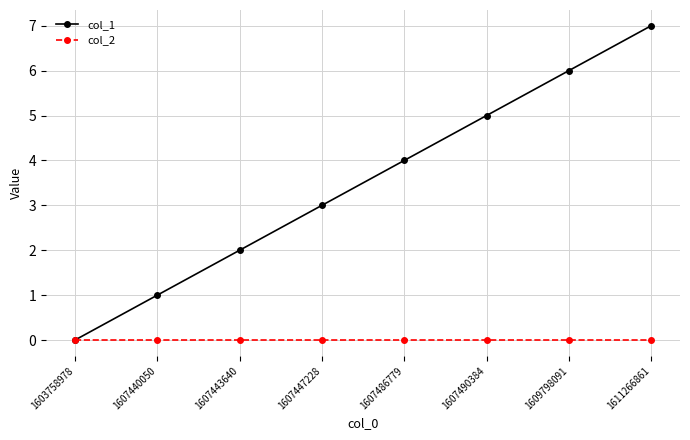

Reading right to left, what are all the values shown in this chart?

col_1: 7	6	5	4	3	2	1	0
col_2: 0	0	0	0	0	0	0	0